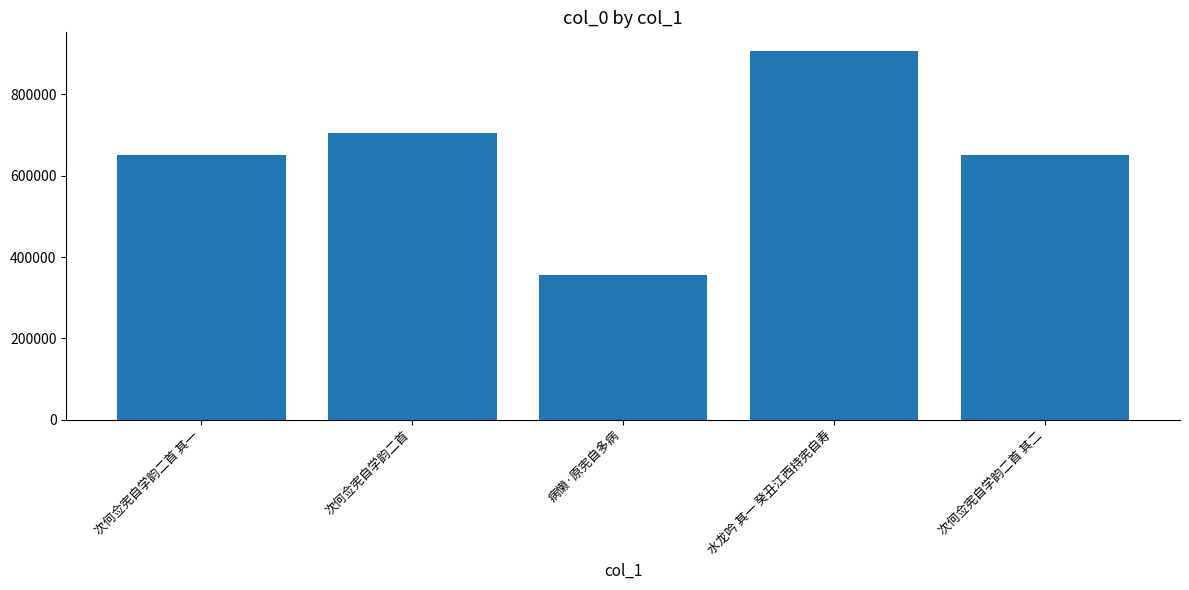

At which label does the data first exceed 652092?

次何佥宪自学韵二首